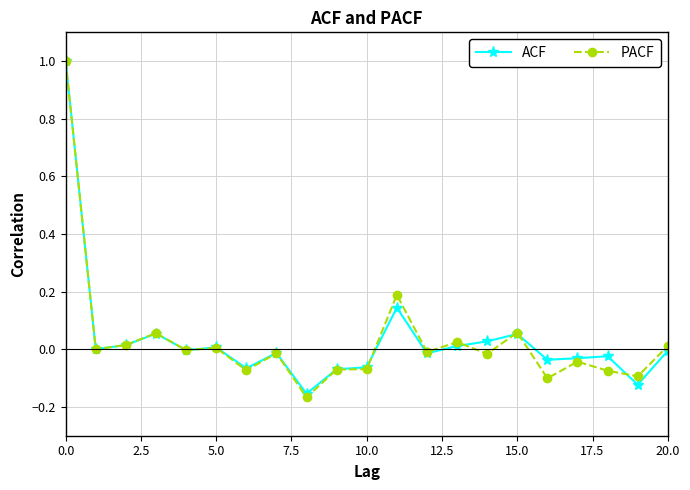

How many data points does each series have?

21